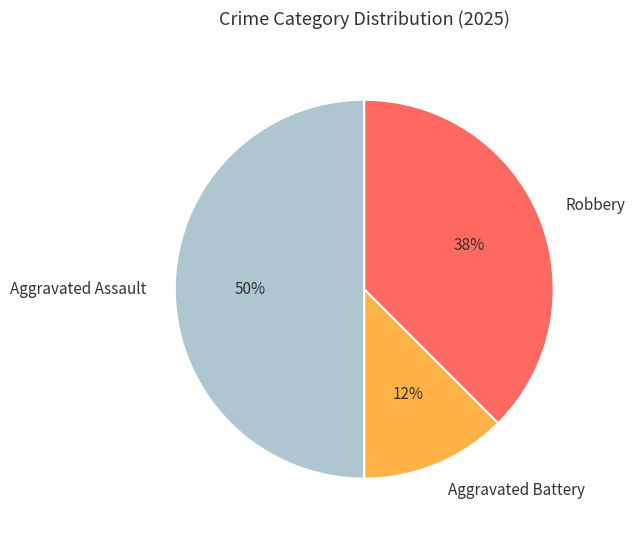

Between Aggravated Assault and Robbery, which is larger?

Aggravated Assault